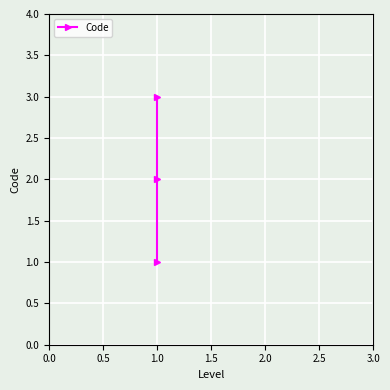

At which category does the chart reach its peak across all series?

1.0